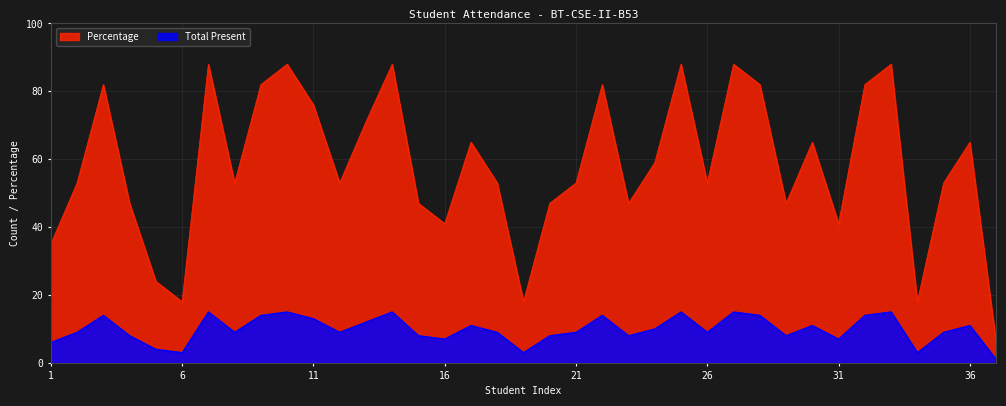

What is the value of the Percentage point at the 37th from the left?

6